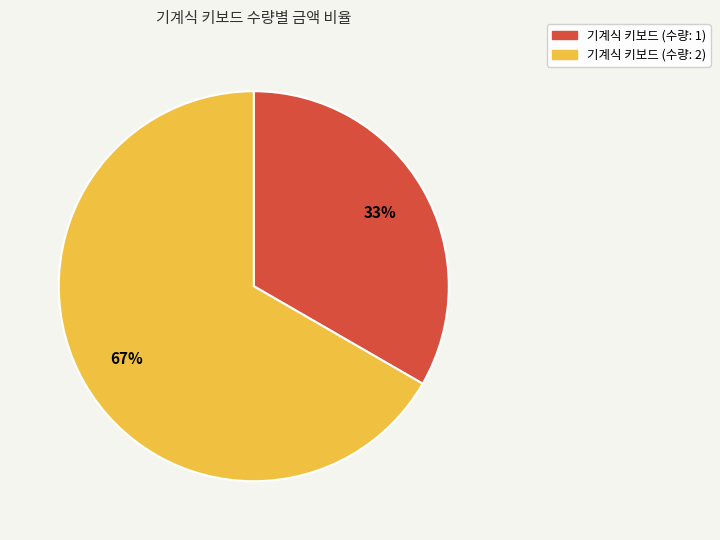

Is there any slice that represents more than half of the pie?

Yes